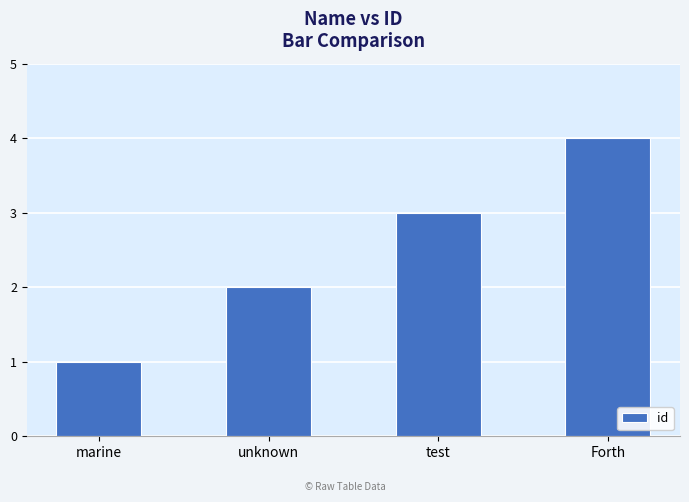

How many values are between 2 and 4?

3